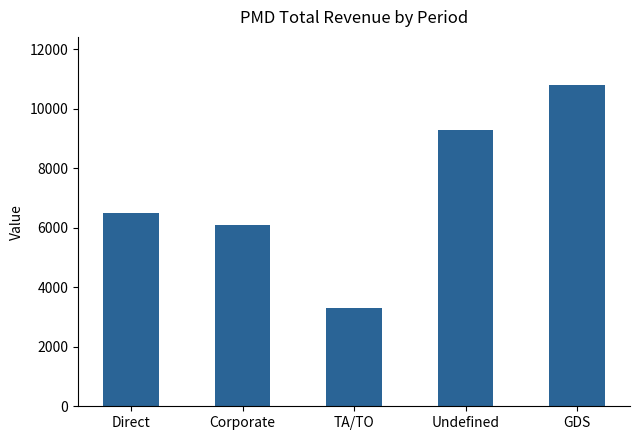

Approximately how many times larger is the value at TA/TO compared to GDS?

0.3